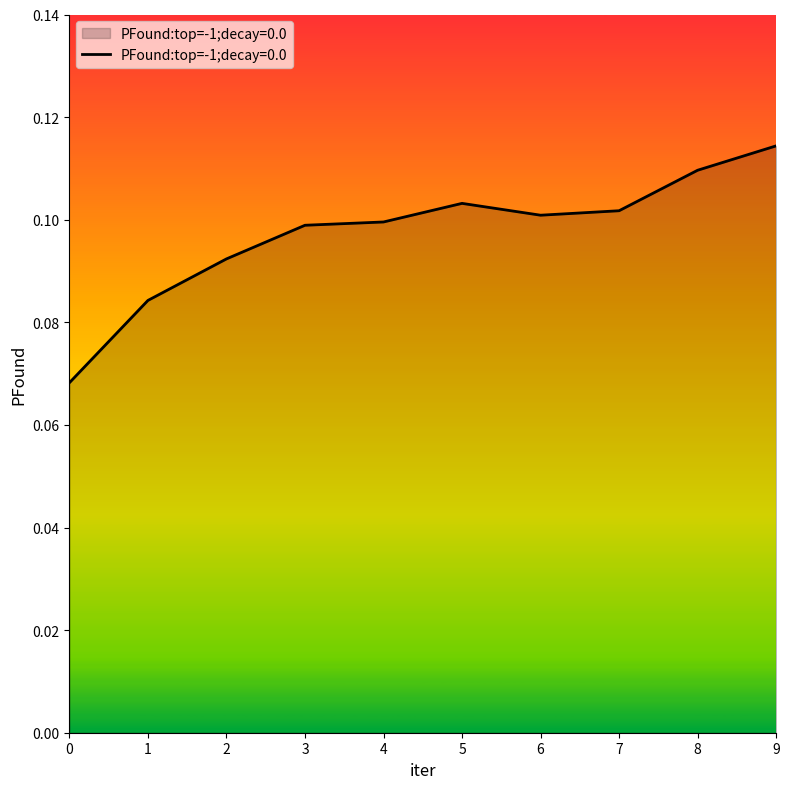

Which category has the highest value across all series?

9